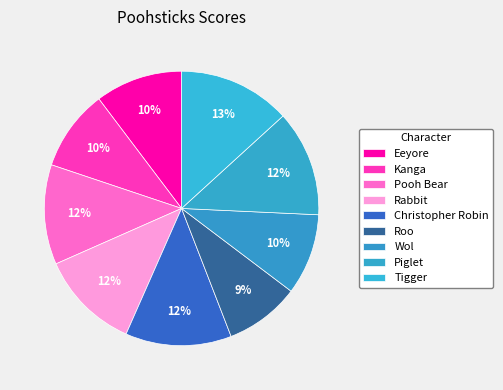

What is the change in value from Roo to Piglet?

+5